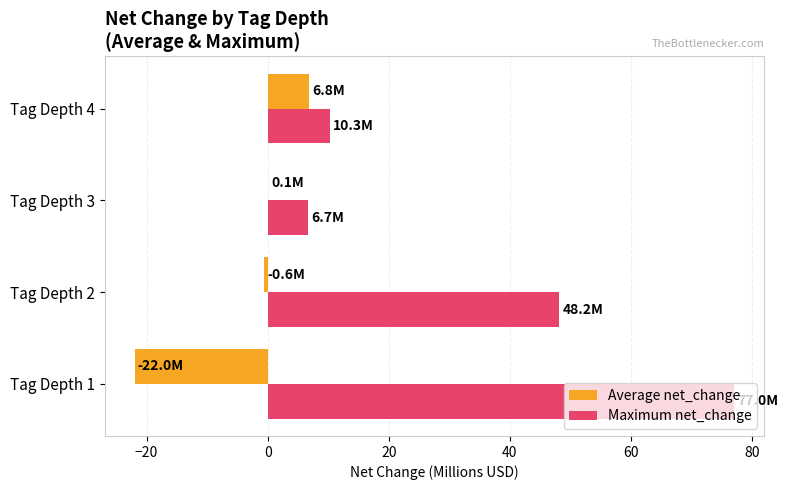

How many series are shown in this chart?

2